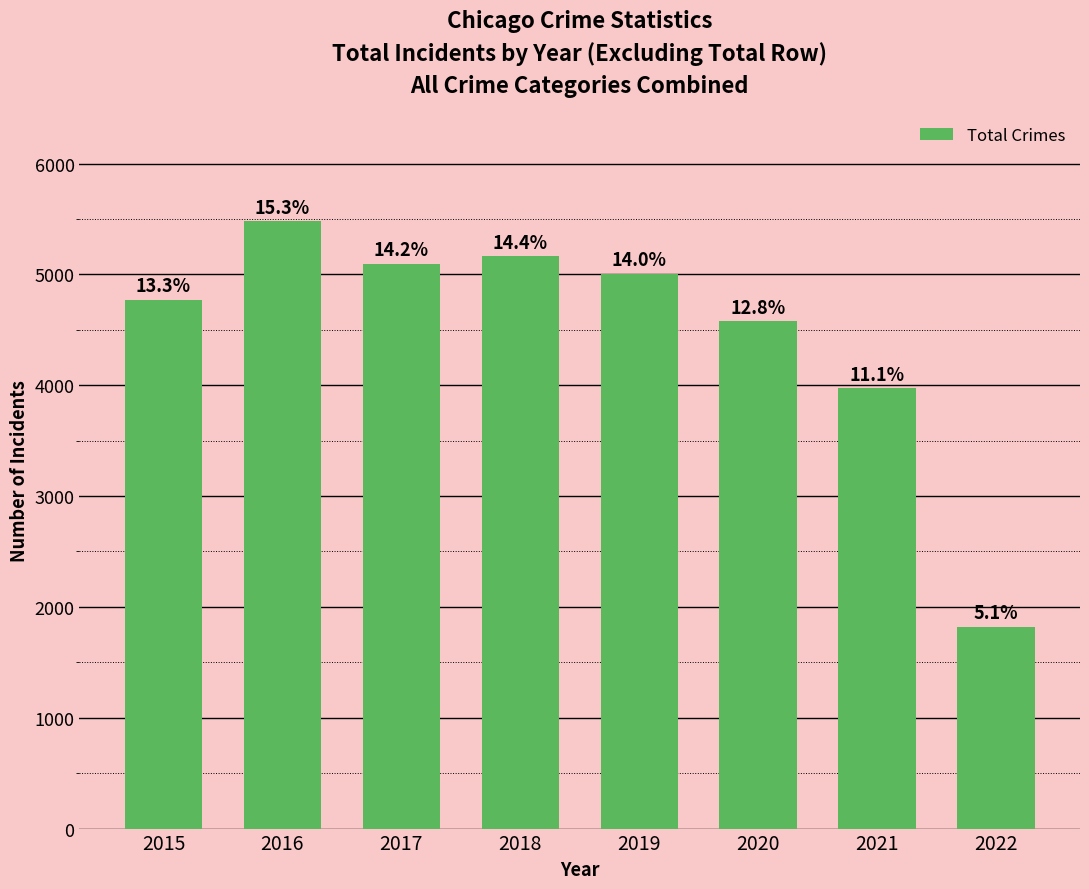

What is the ratio of the value at 2021 to the value at 2015?

0.8